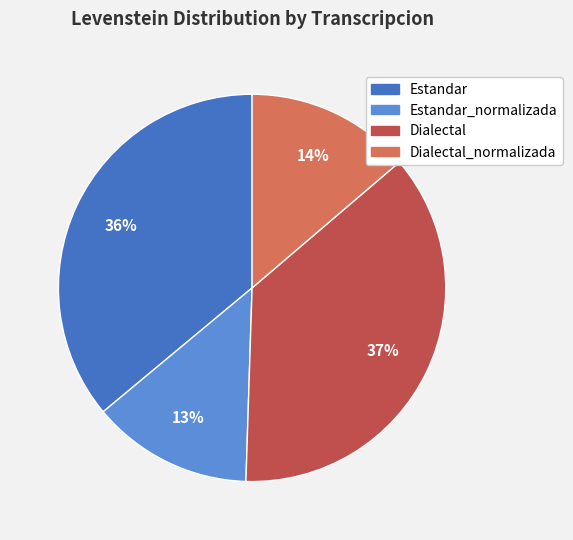

To the nearest percent, what is the average slice percentage?

25%